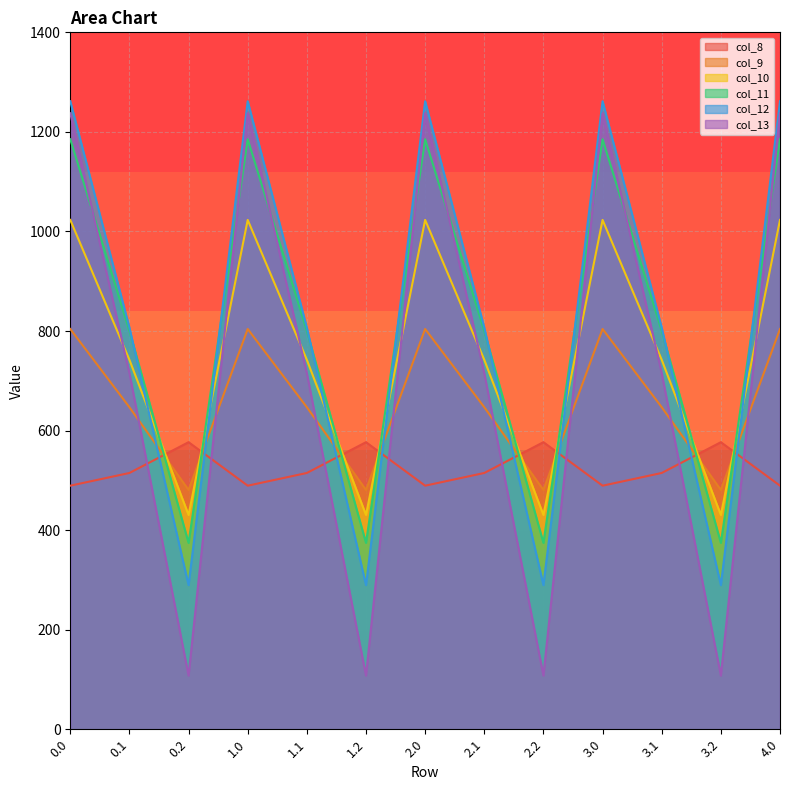

The value of col_12 at 1.1 is 431.4. True or false?

False